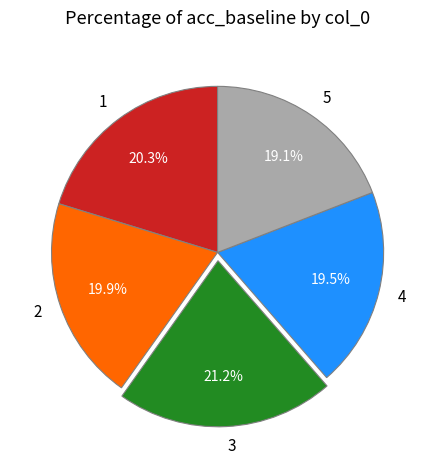

What percentage is the 1 slice, to the nearest percent?

20%